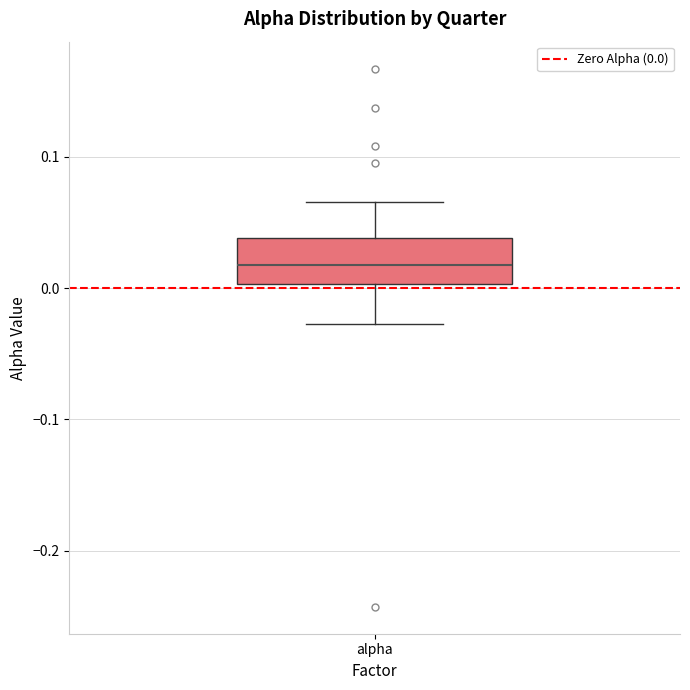

Read this box plot against the y-axis: the position of the median line, the range covered by the box, and the ends of both whiskers. The values are not printed on the chart, so give them approximately, as read against the axis.

median 0.02, box 0.00 to 0.04, whiskers -0.03 to 0.07